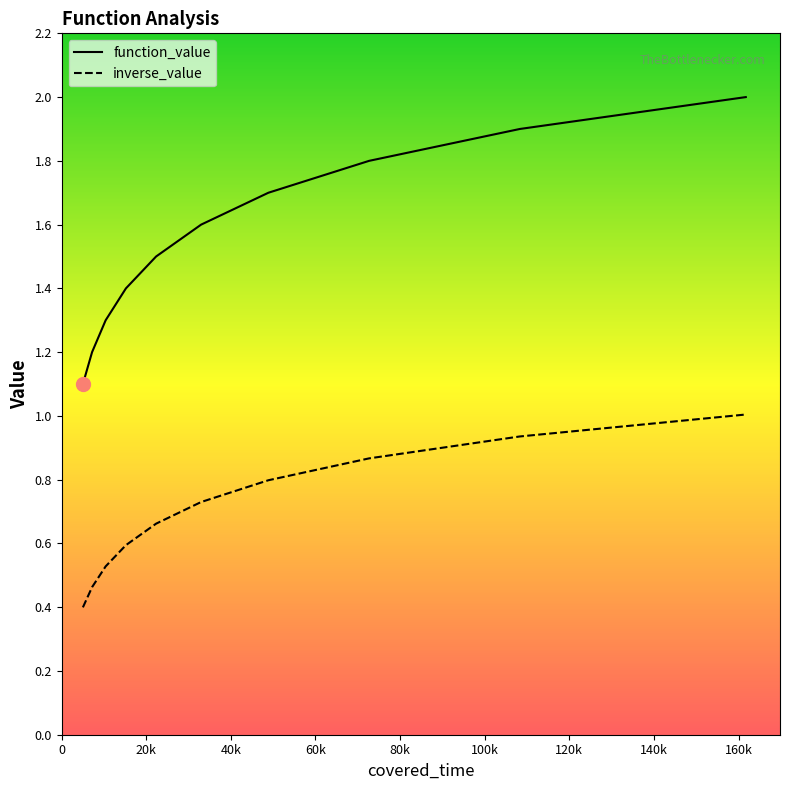

List the series in order of their peak value, highest first.

function_value, inverse_value